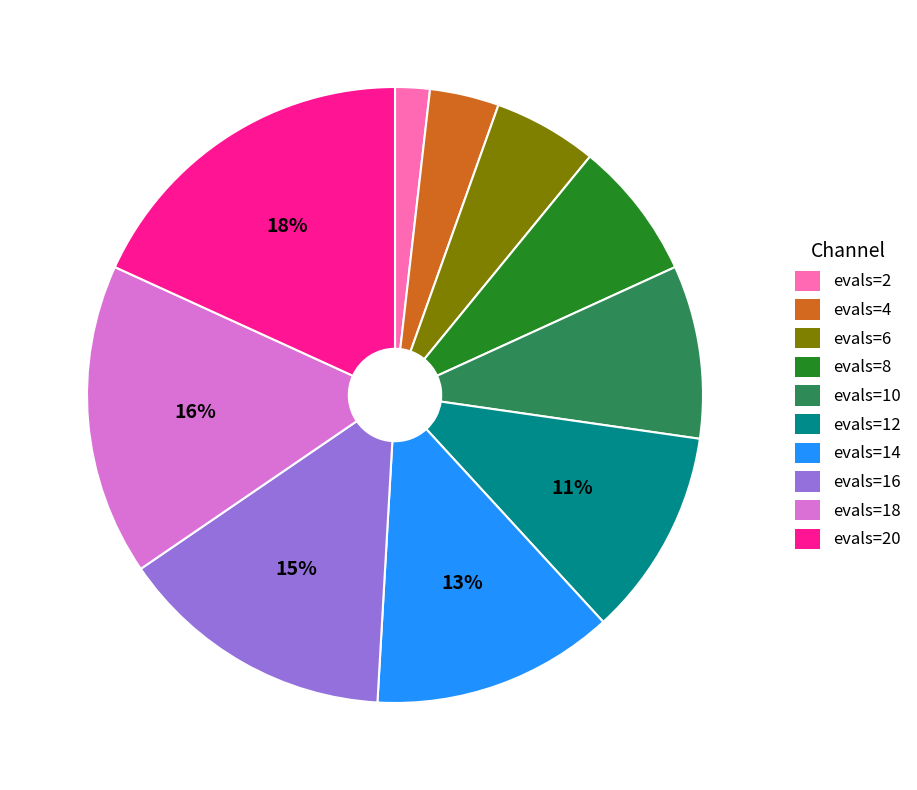

How many slices are in this pie chart?

10